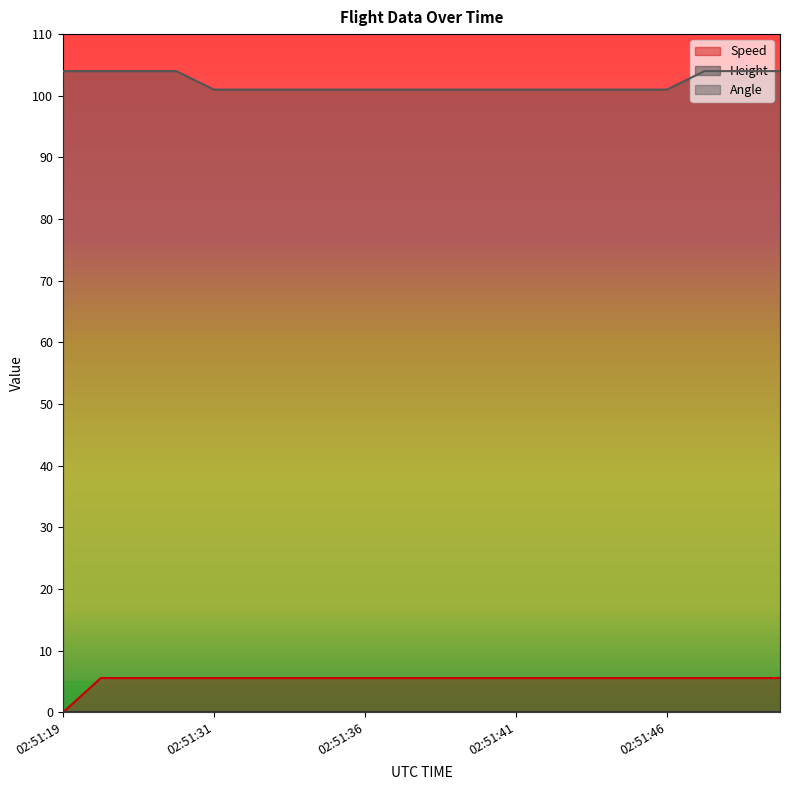

True or false: Angle and Speed cross at least once.

False